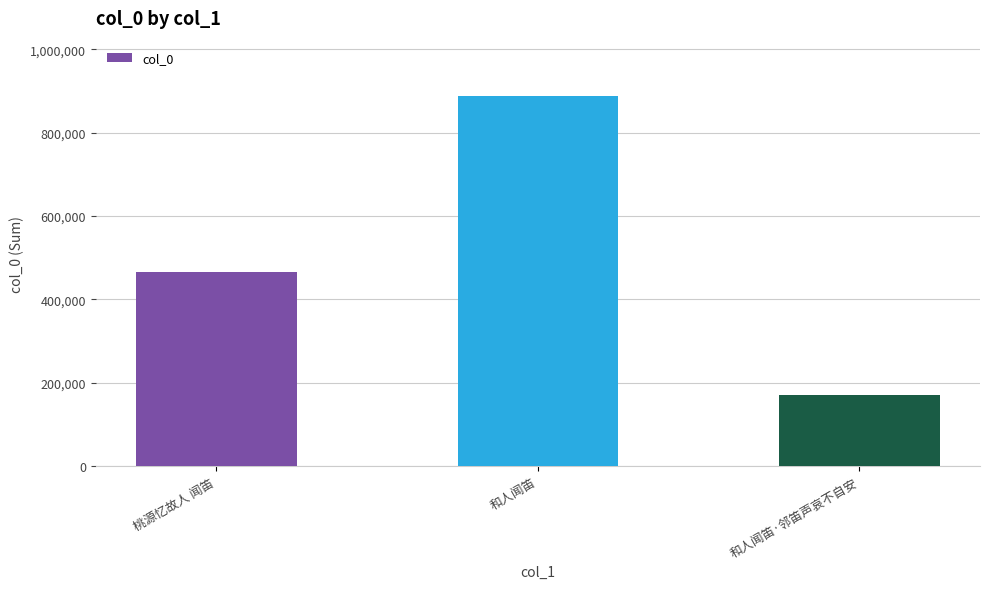

How many data points does each series have?

3